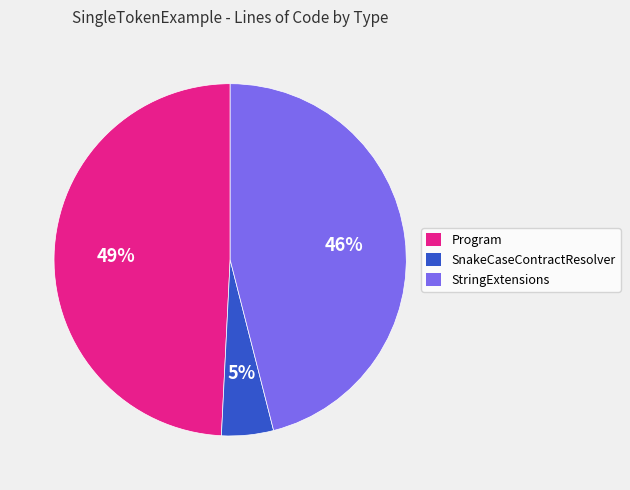

Is it true that Program is 62% of the pie?

False